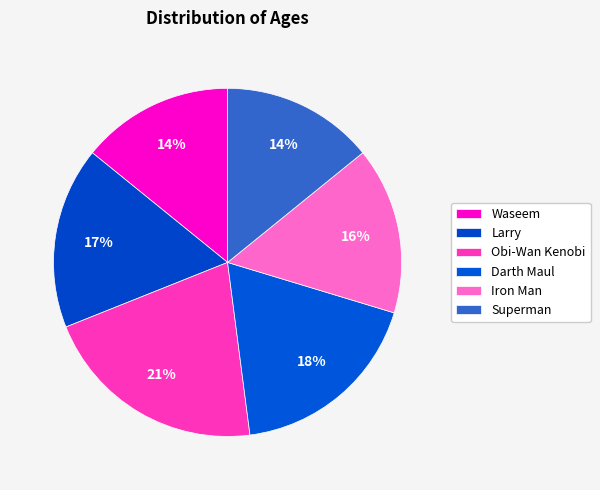

How many segments does this pie chart have?

6